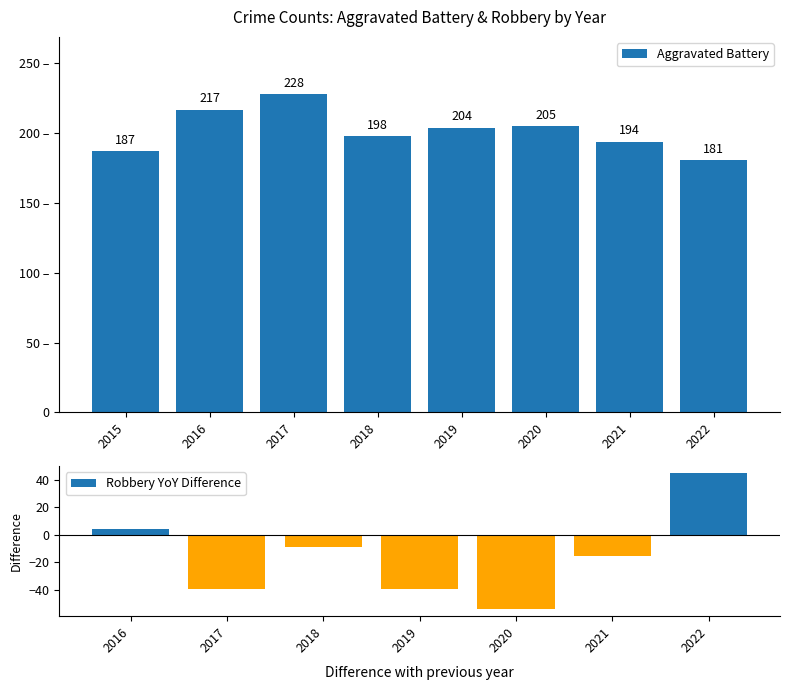

The Aggravated Battery series shows 205 at 2020. True or false?

True